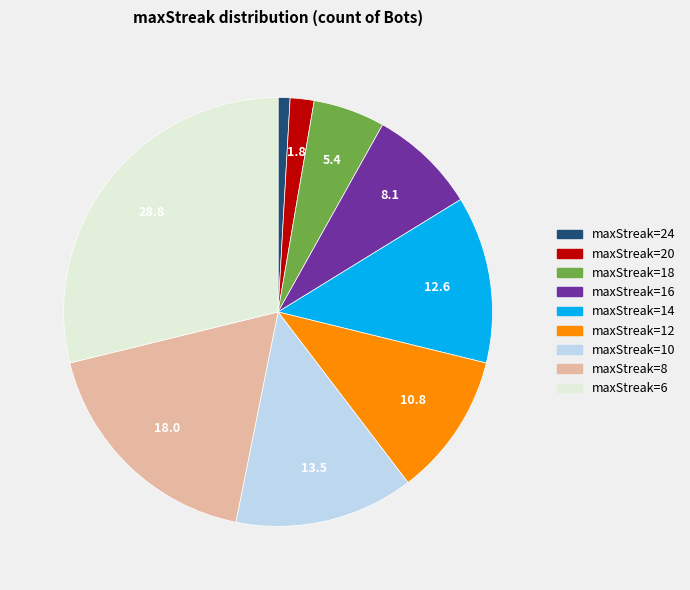

Does any single category account for the majority?

No